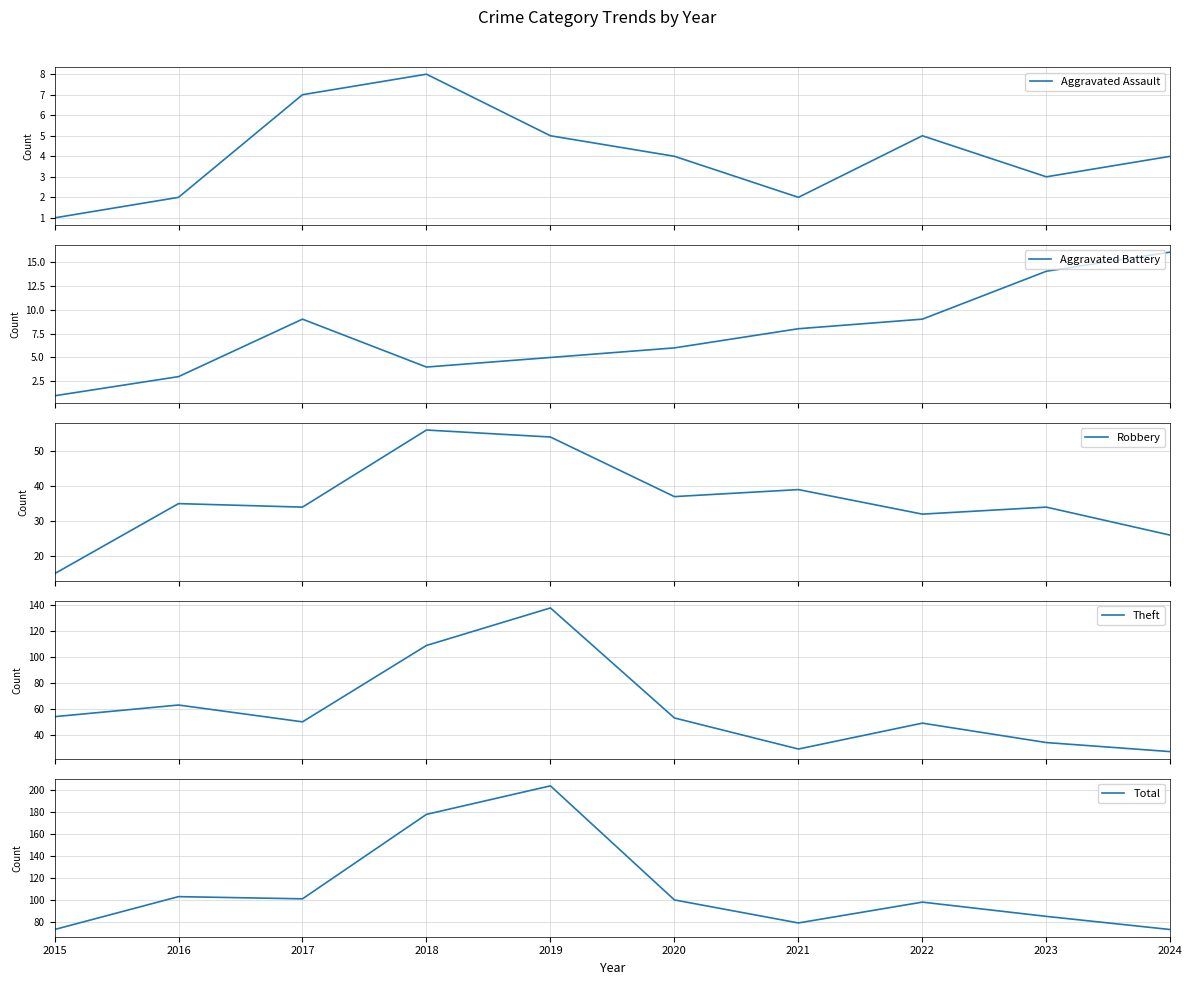

The Theft series shows 109 at 2018. True or false?

True